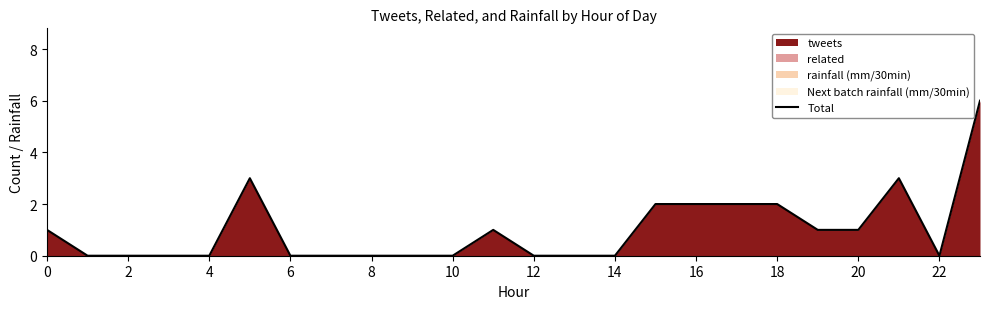

The chart shows a value of 1 at 0. True or false?

True